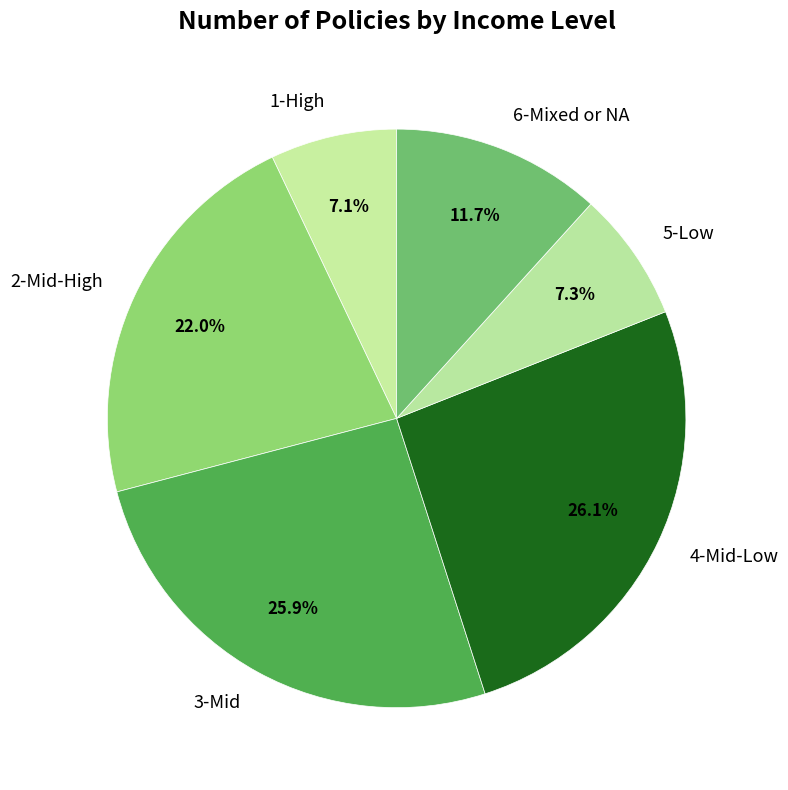

To the nearest percent, what portion does 1-High represent?

7%